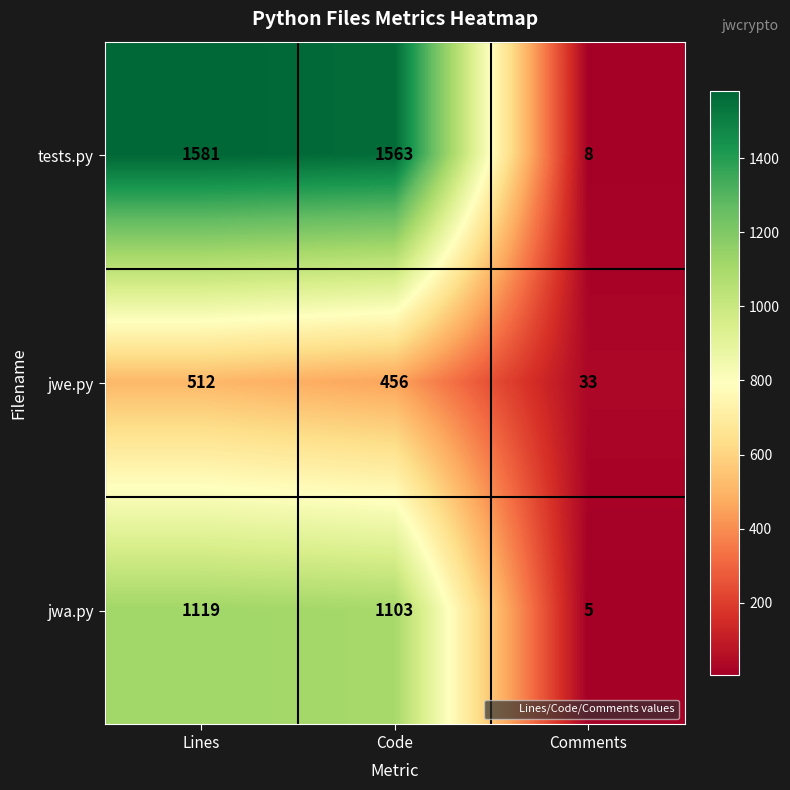

Where is jwe.py nearest to the value 272?

Code